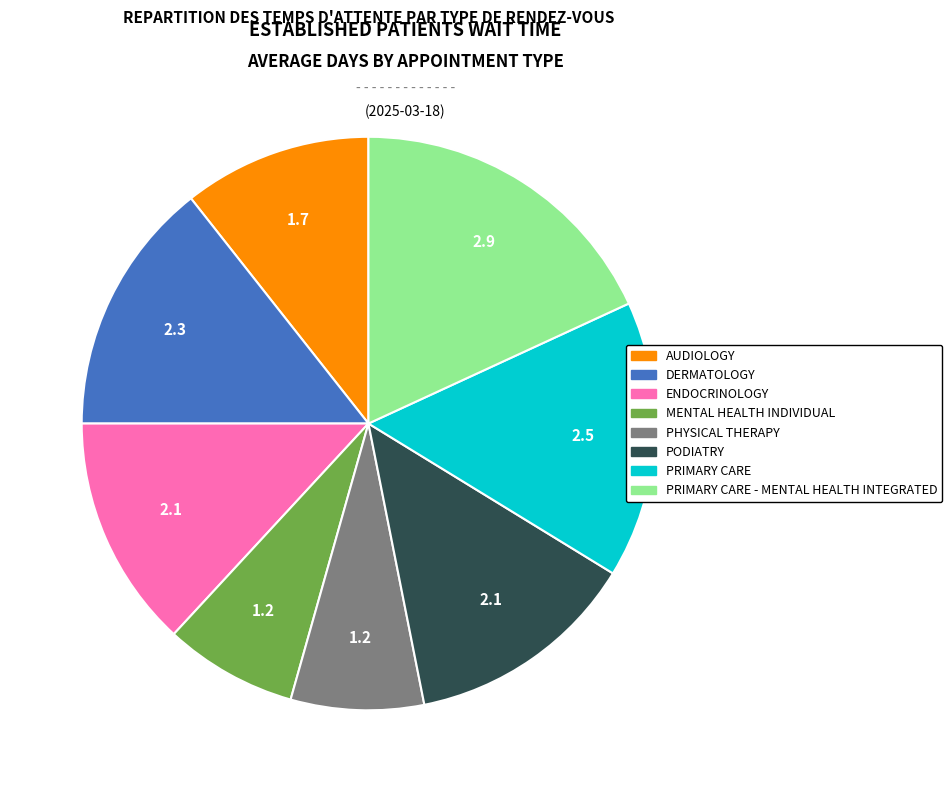

How many segments does this pie chart have?

8